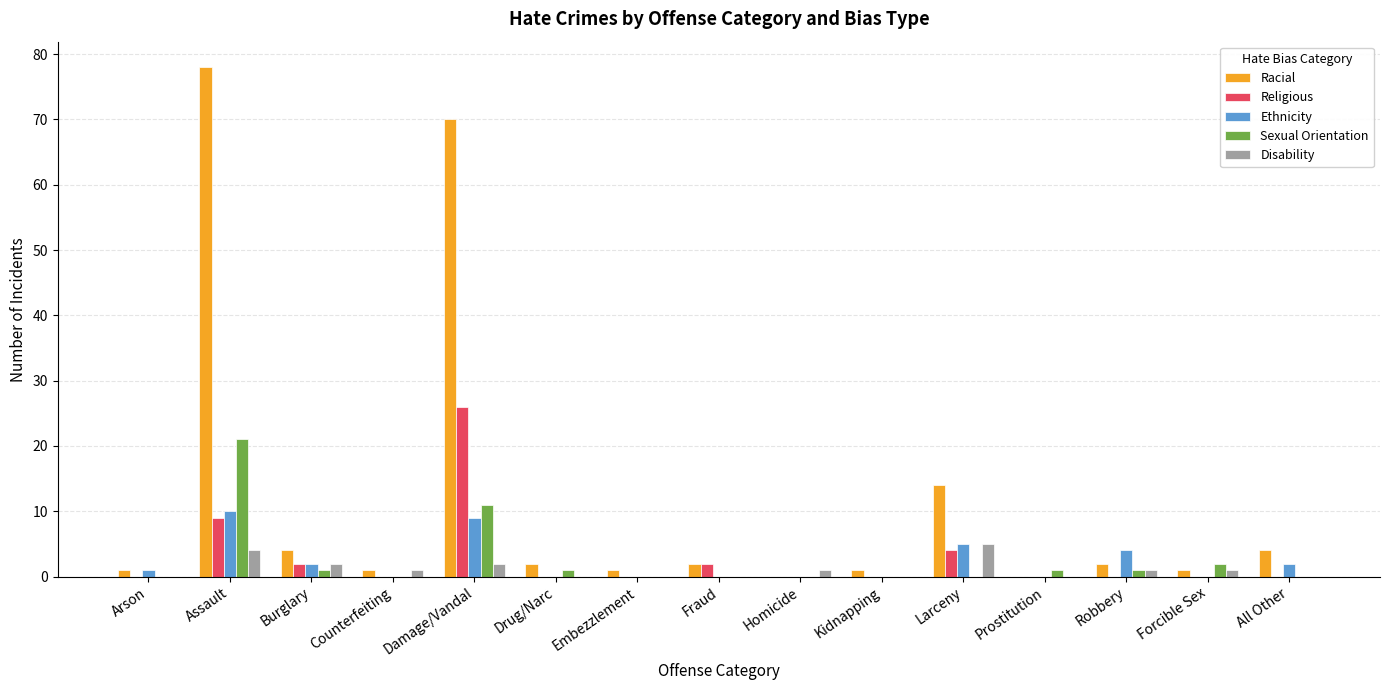

What is the sum of all Ethnicity values?

33